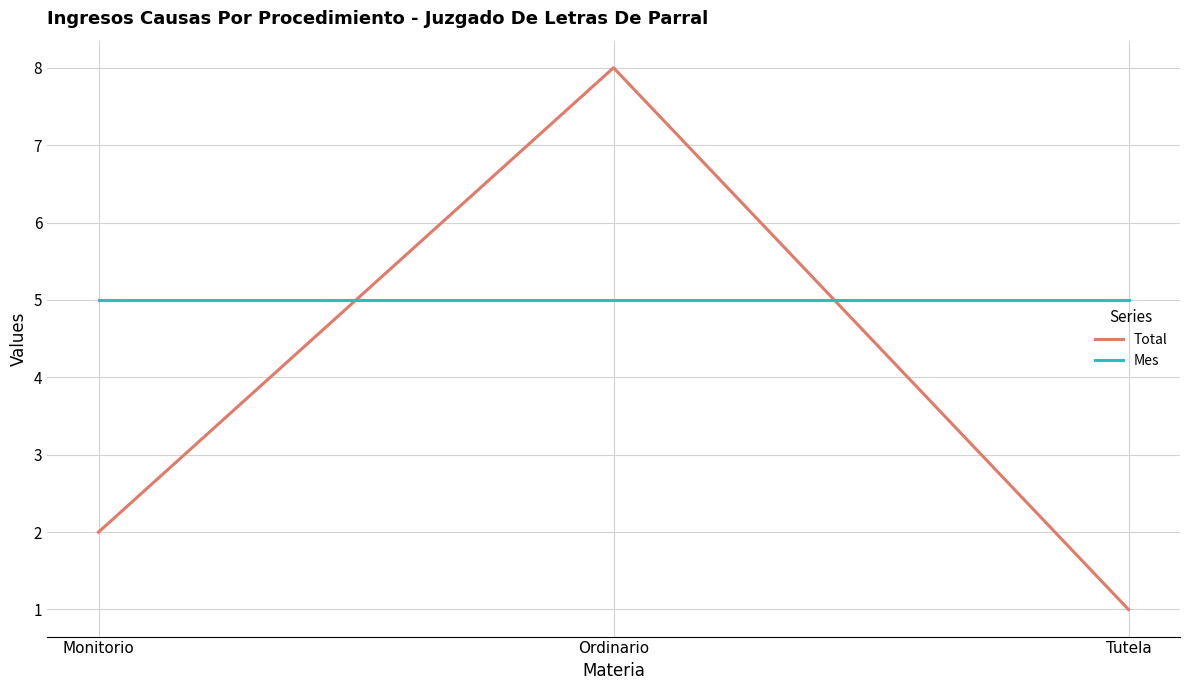

What position from the left is Tutela?

3